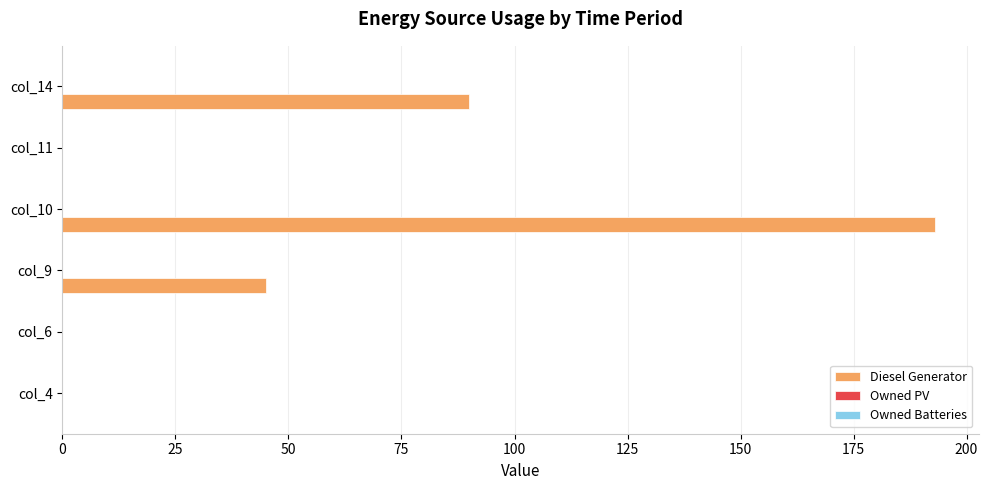

What is the sum of the values at col_10 and col_14?

283